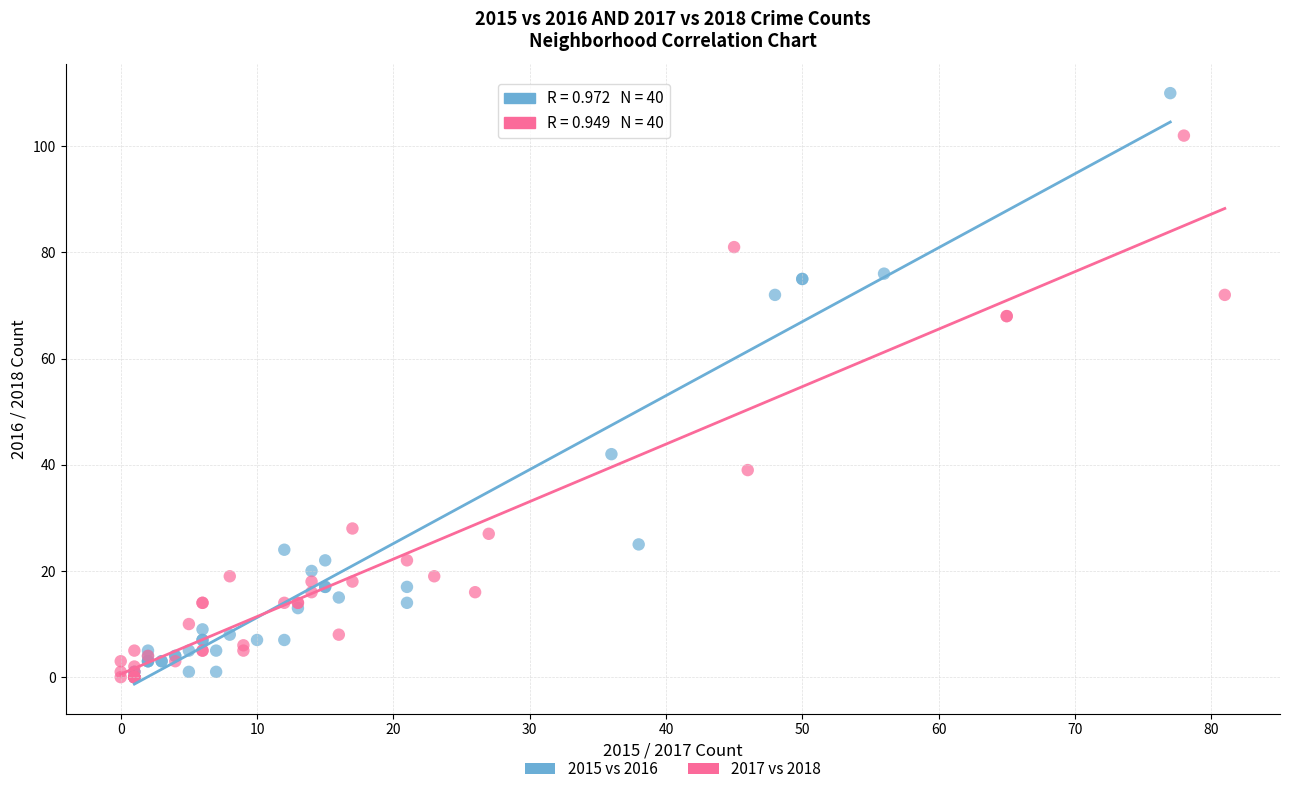

Which series has the largest Y range (max minus min)?

2015 vs 2016